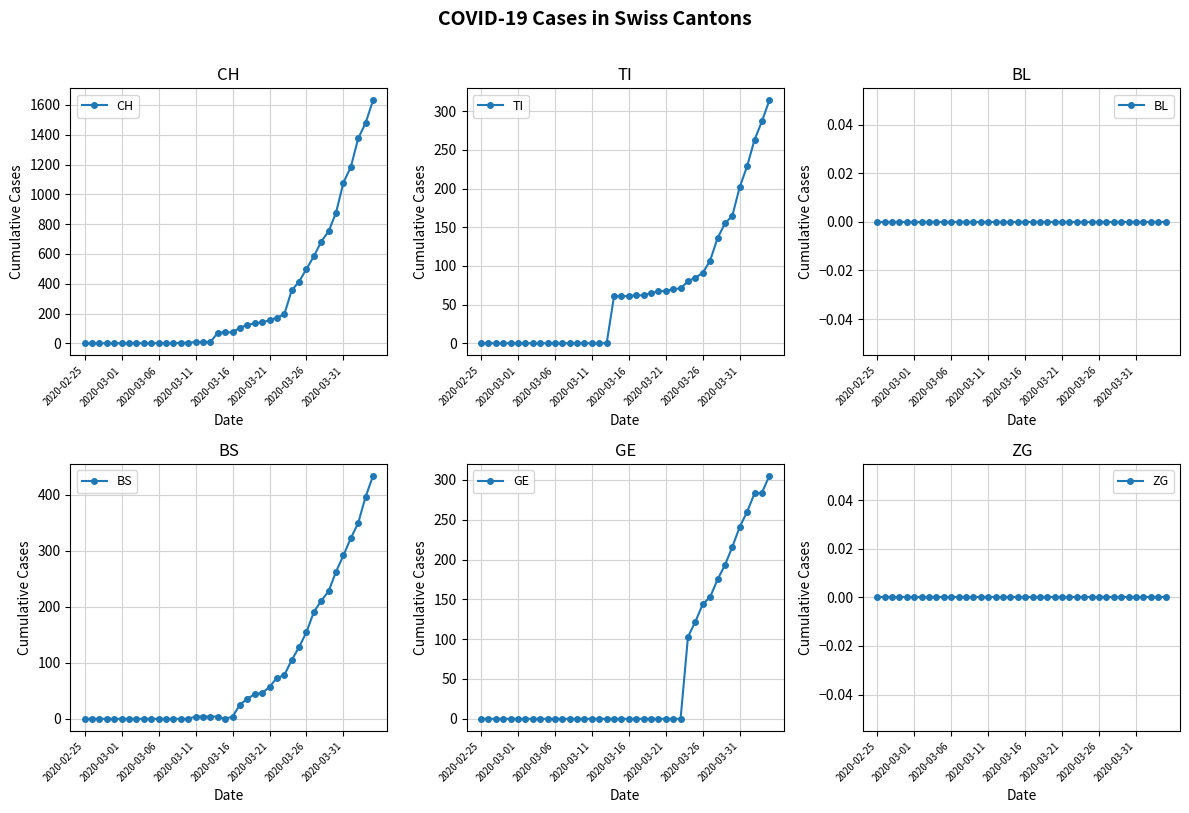

Reading left to right, what are all the values shown in this chart?

CH: 0	0	0	0	0	0	0	0	0	0	1	1	1	3	4	8	9	9	70	73	74	105	123	134	140	155	173	194	355	414	499	584	683	752	877	1079	1183	1376	1479	1630
TI: 0	0	0	0	0	0	0	0	0	0	0	0	0	0	0	0	0	0	61	61	61	62	62	65	67	68	70	71	80	85	91	107	136	155	165	202	229	263	287	314
BL: 0	0	0	0	0	0	0	0	0	0	0	0	0	0	0	0	0	0	0	0	0	0	0	0	0	0	0	0	0	0	0	0	0	0	0	0	0	0	0	0
BS: 0	0	0	0	0	0	0	0	0	0	0	0	0	0	0	4	4	4	4	0	4	25	36	44	46	57	73	78	105	128	155	191	211	228	263	292	323	350	397	434
GE: 0	0	0	0	0	0	0	0	0	0	0	0	0	0	0	0	0	0	0	0	0	0	0	0	0	0	0	0	103	122	144	153	175	193	216	241	260	283	284	305
ZG: 0	0	0	0	0	0	0	0	0	0	0	0	0	0	0	0	0	0	0	0	0	0	0	0	0	0	0	0	0	0	0	0	0	0	0	0	0	0	0	0